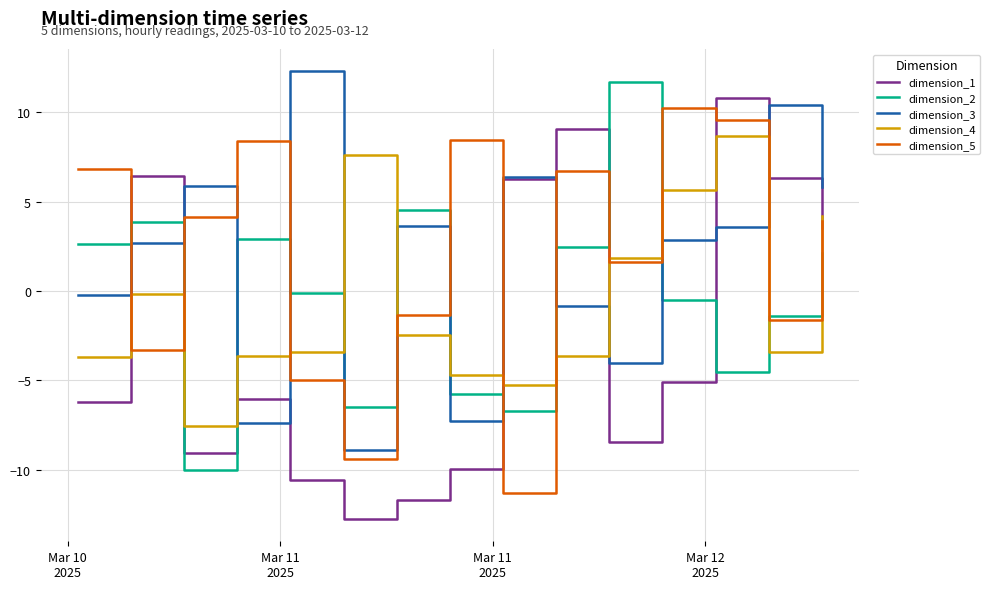

What is the lowest value of the dimension_5 series?

-11.3